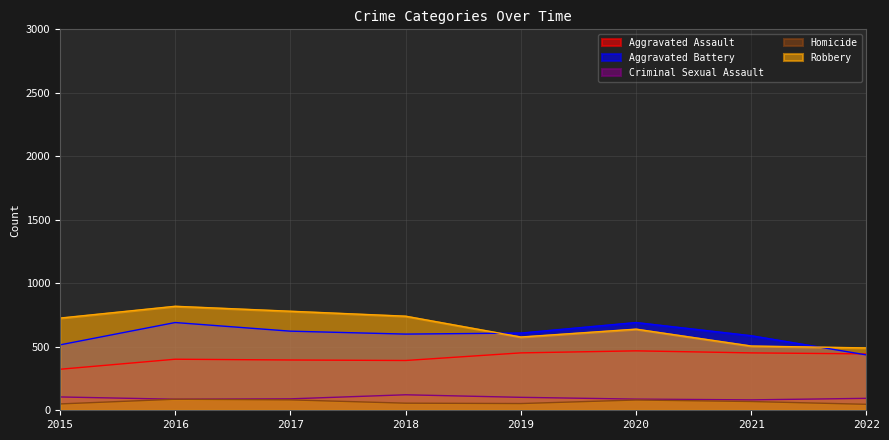

Does the chart have visible grid lines?

Yes